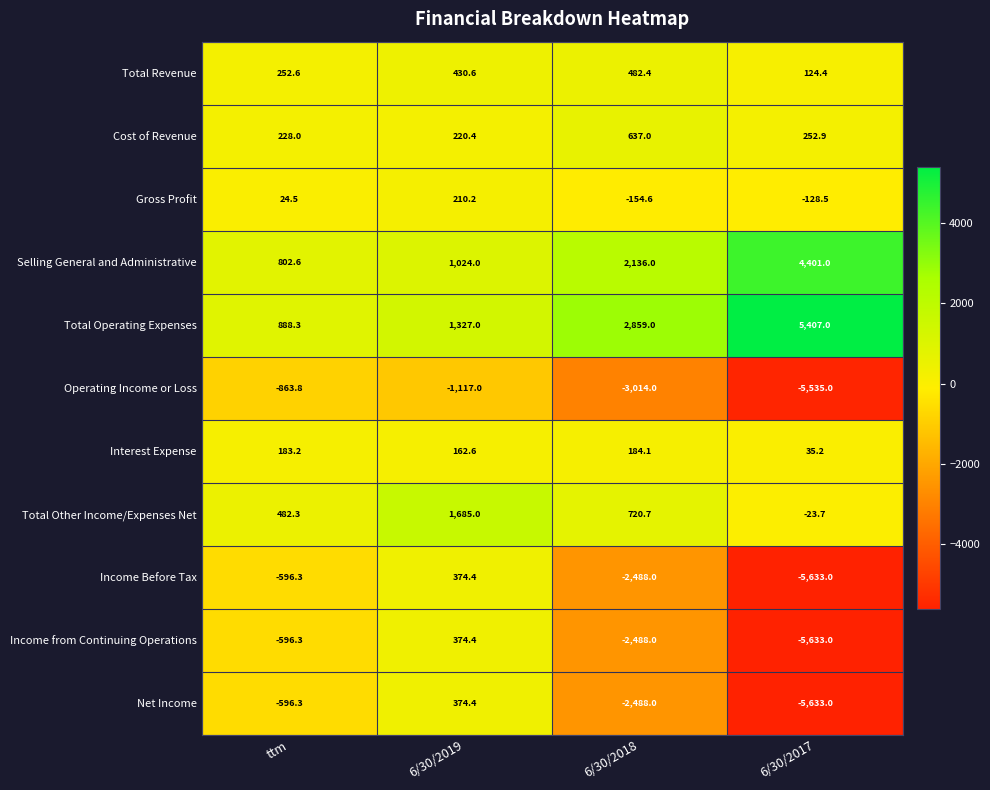

Which series changed the most between ttm and 6/30/2019?

Total Other Income/Expenses Net